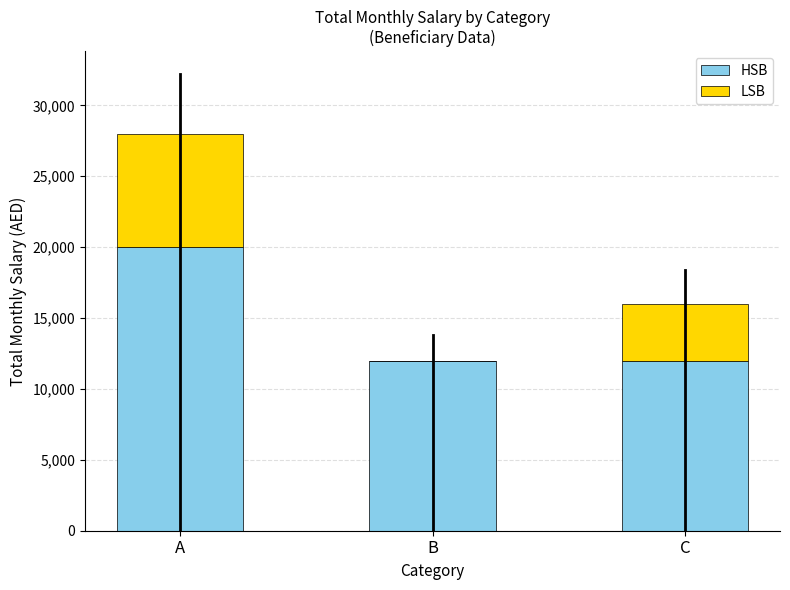

At which category is the sum across all series the highest?

A